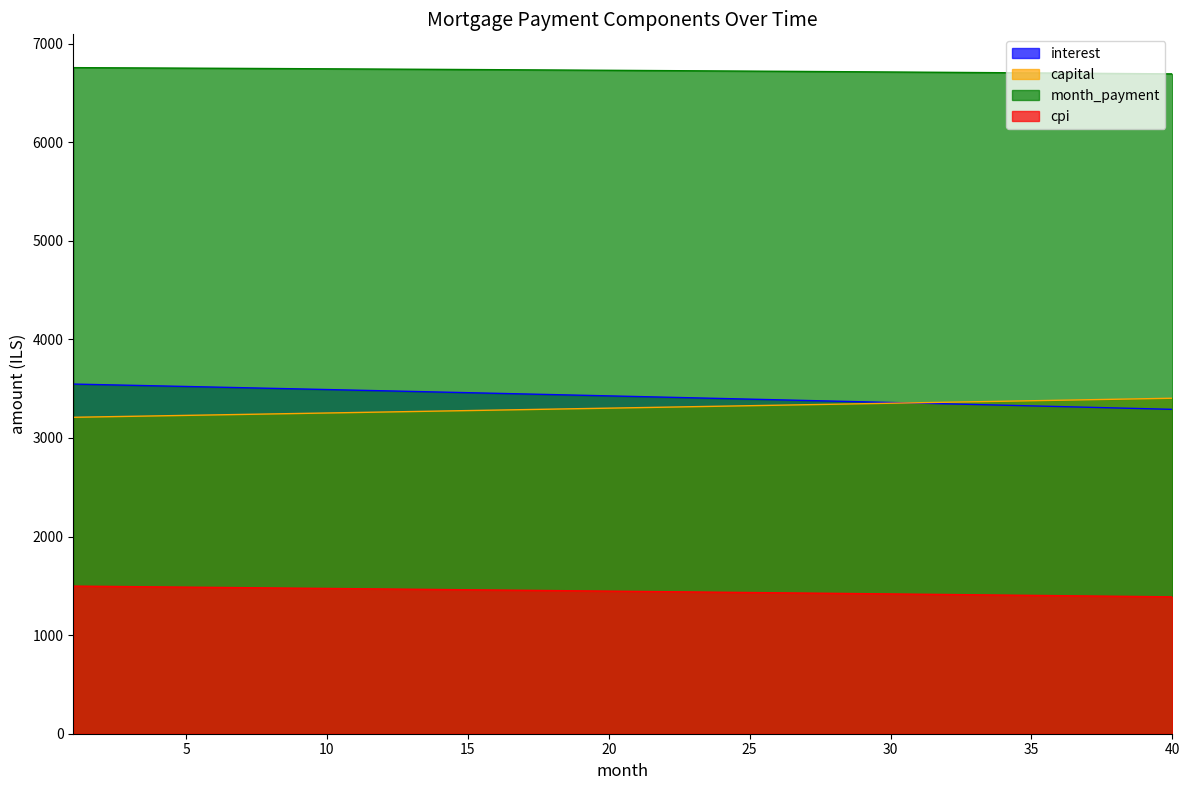

What is the difference between the maximum and minimum values in the interest series?

256.5